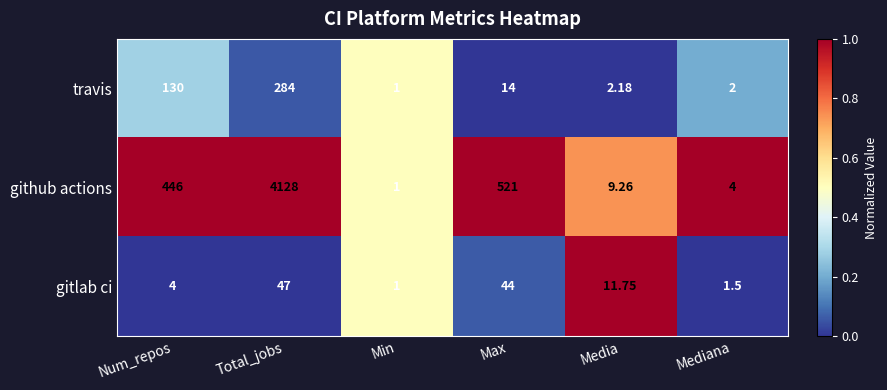

At which label is gitlab ci closest to 24?

Media